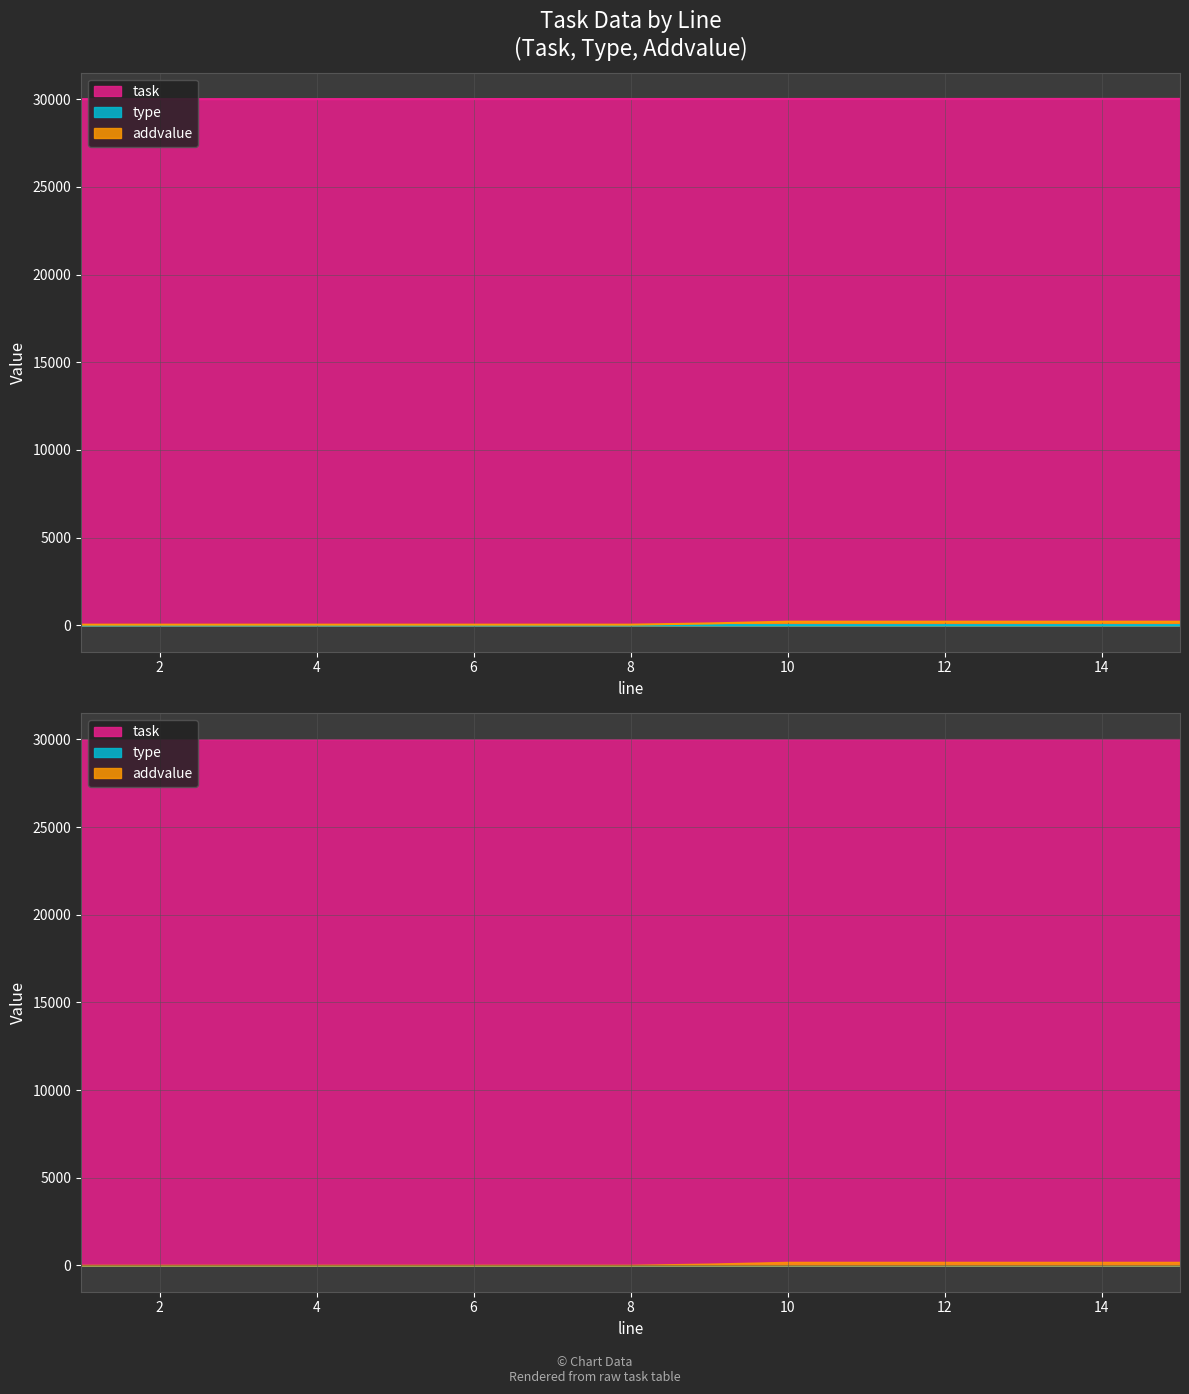

What are all the series names shown in the legend?

task, type, addvalue